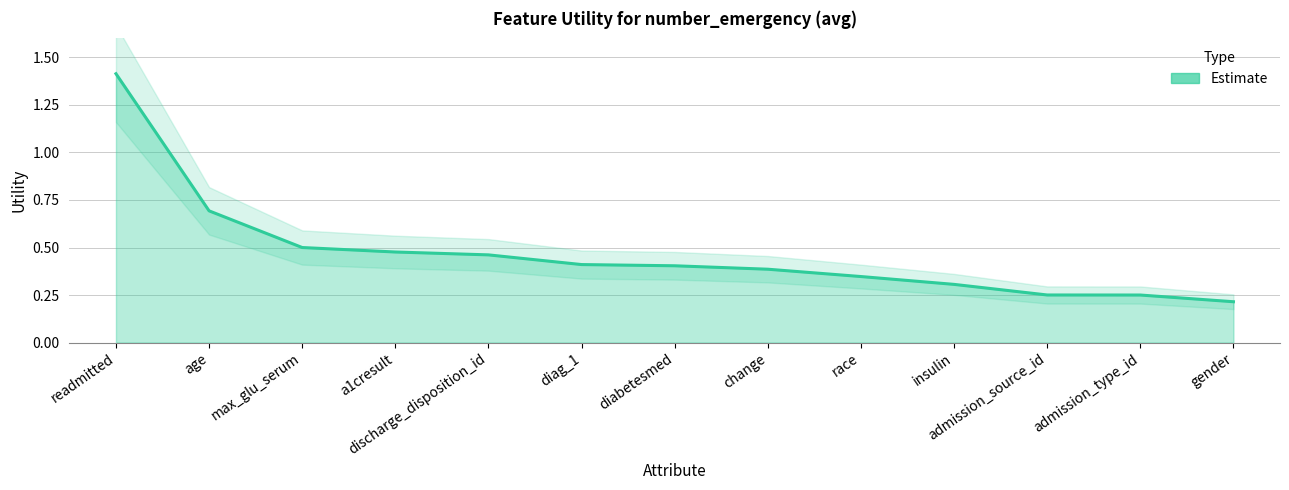

How many lines are shown in the chart?

1